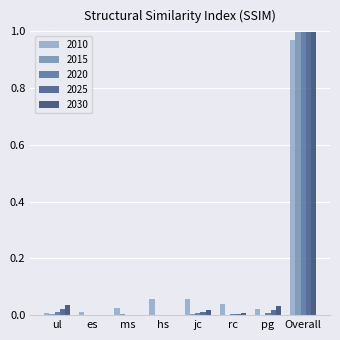

What is the label of the 4th bar from the left?

hs